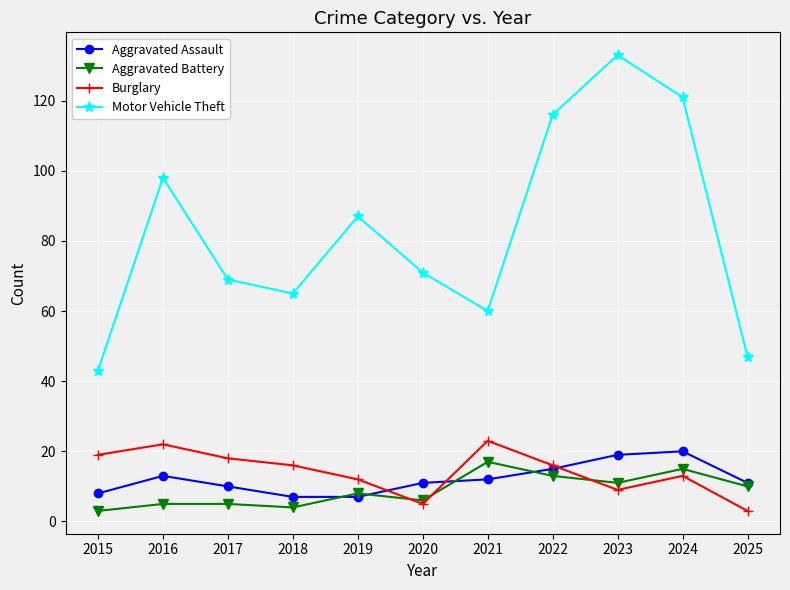

Which series has the widest spread of values?

Motor Vehicle Theft